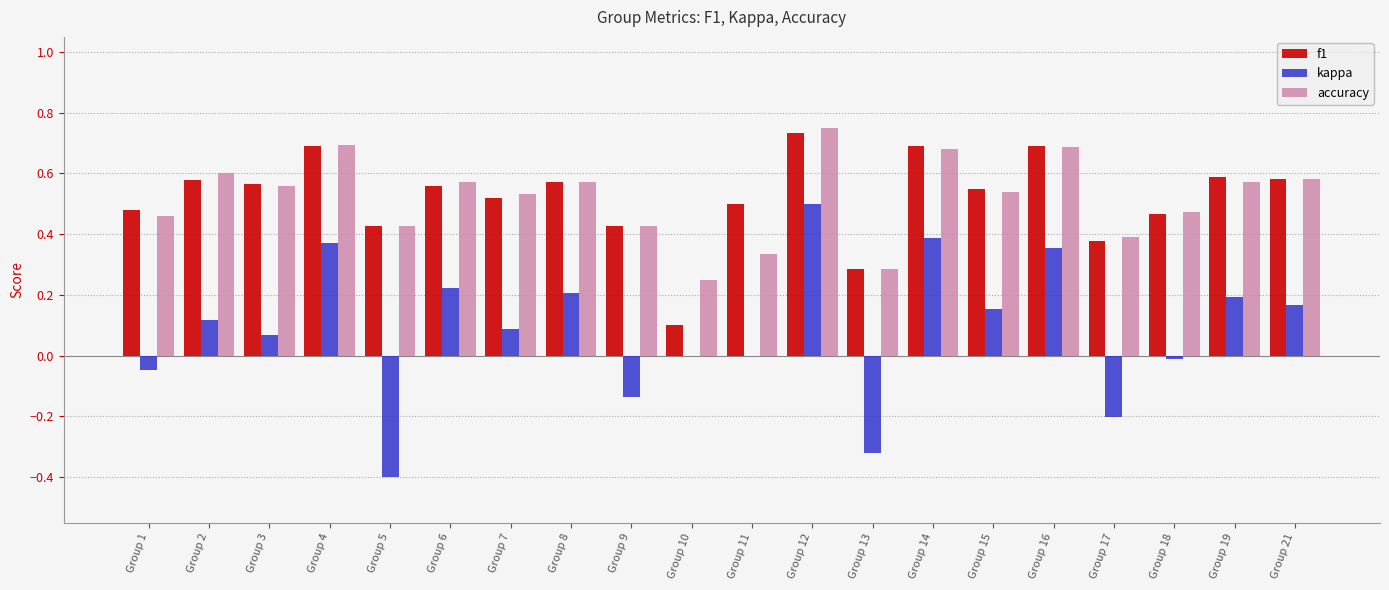

What is the sum of all f1 values?

10.4